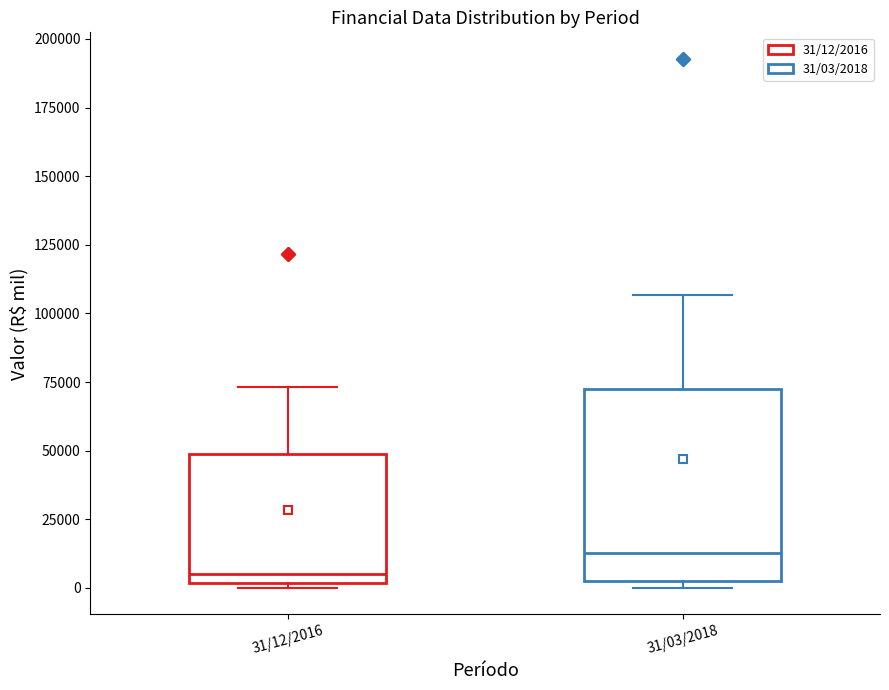

Which box has the lowest median line?

31/12/2016